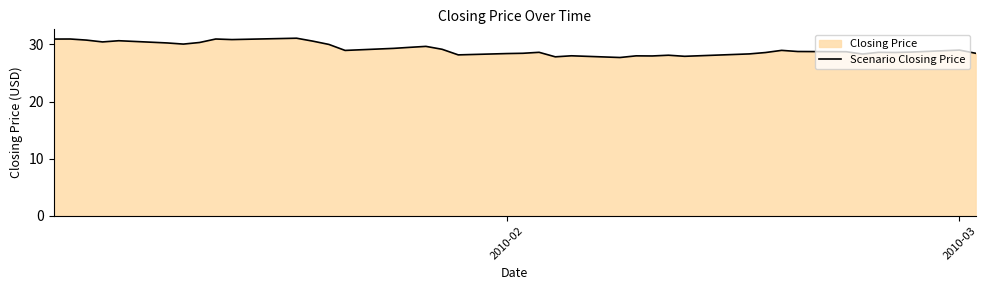

What is the smallest value displayed?

27.7